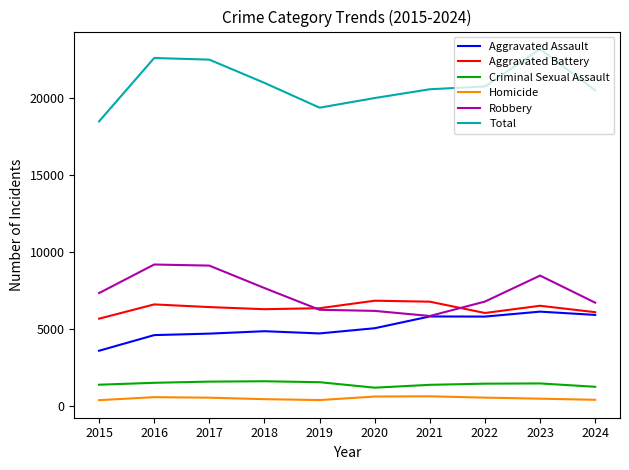

What is the total value across all series at 2021?

41192